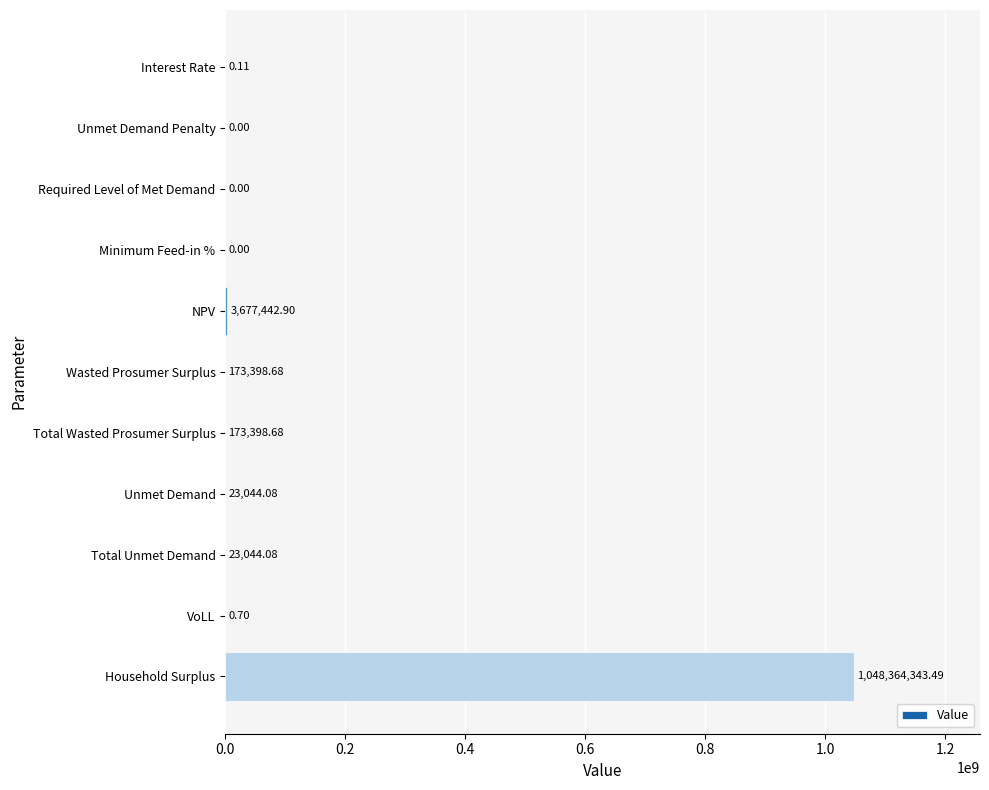

What is the maximum value shown in the chart?

1048364343.5